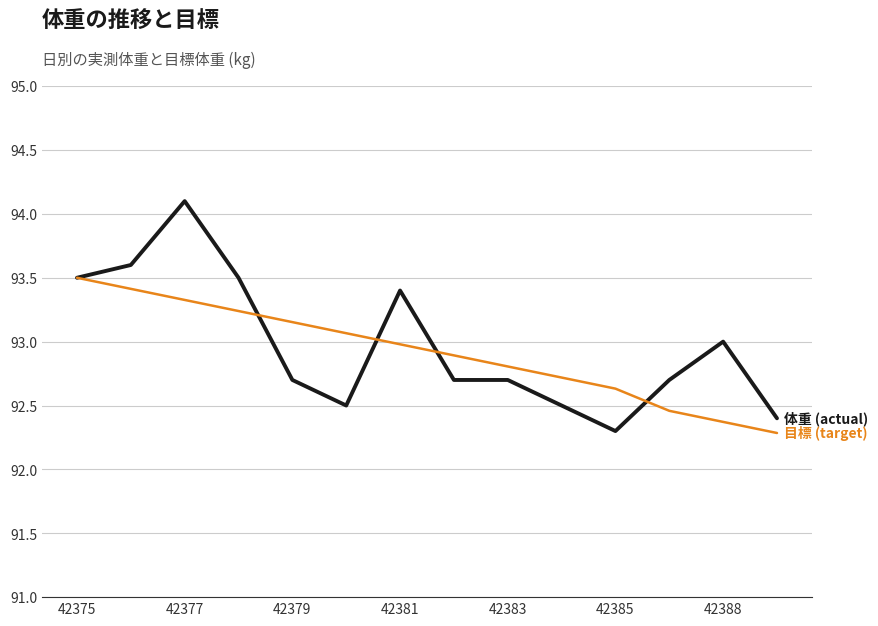

What is the minimum value shown in the chart?

92.3